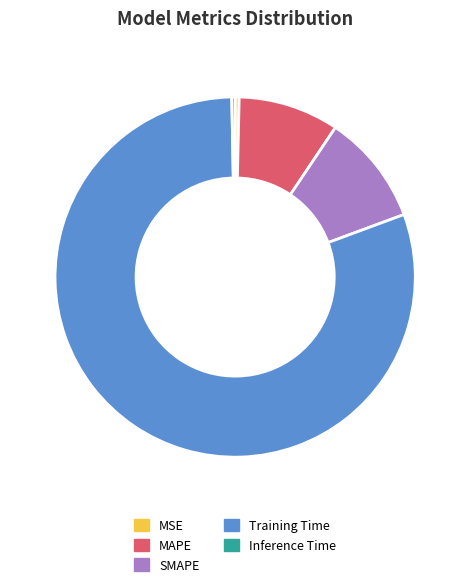

The MAPE slice represents 23% of the pie. True or false?

False